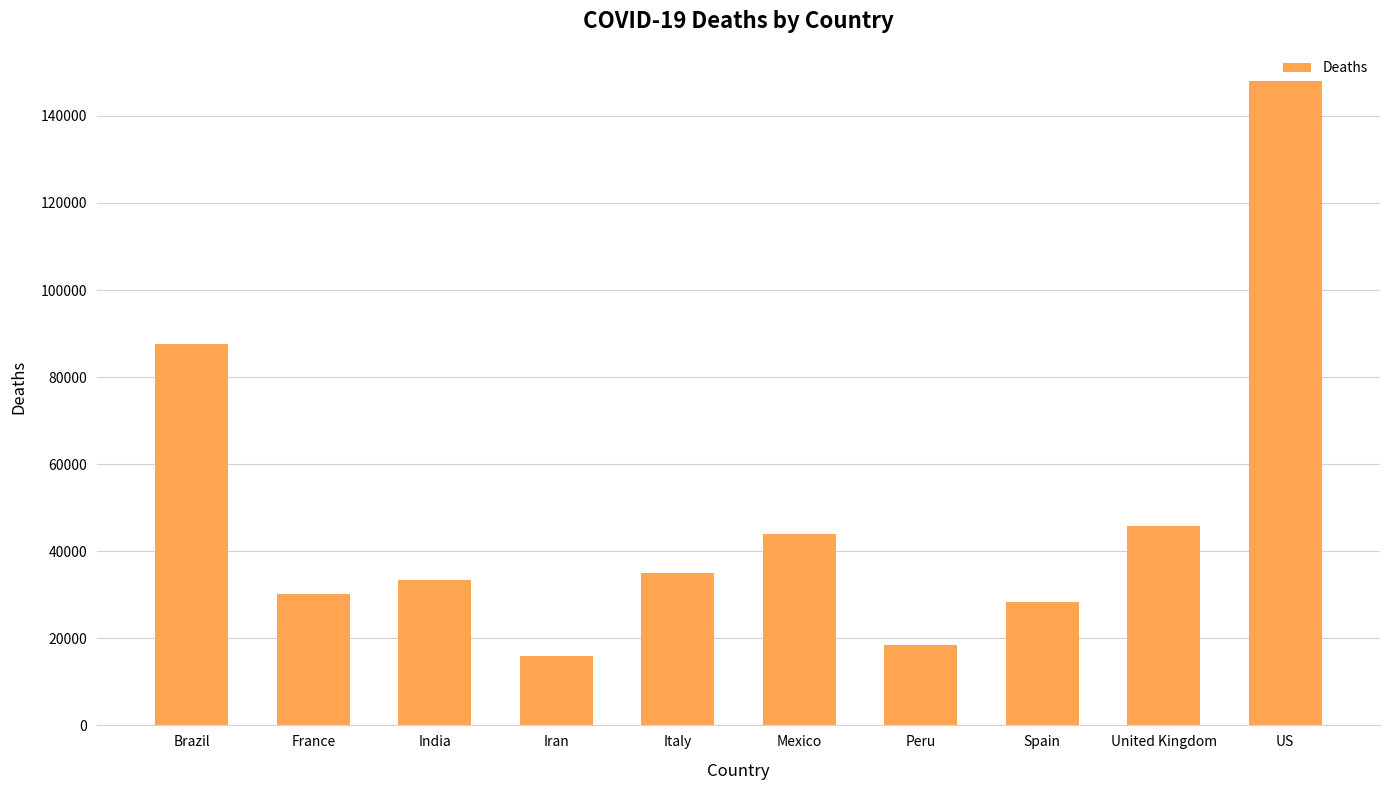

How many distinct data groups are displayed?

1